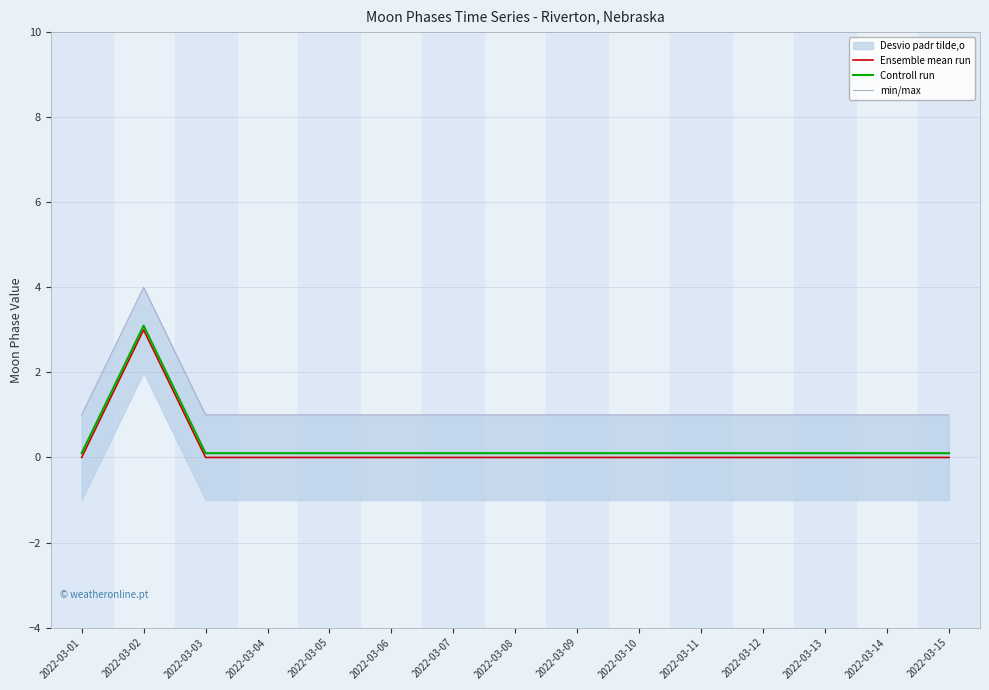

Is the value of Controll run at 2022-03-02 greater than the value of Ensemble mean run at 2022-03-06?

Yes